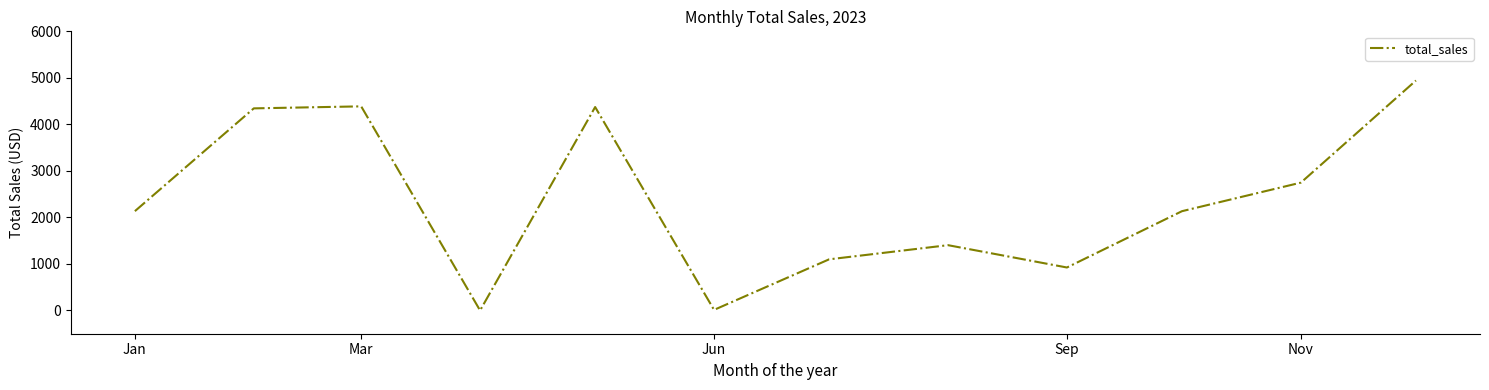

What is the greatest value displayed?

4942.5